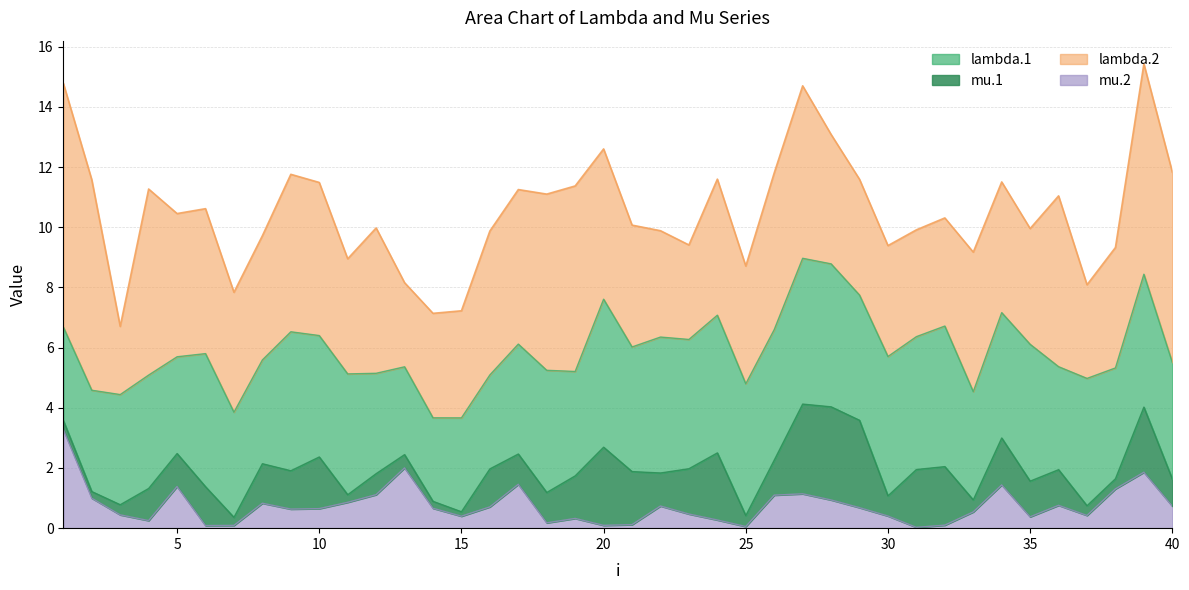

What is the total value across all series at 31?

9.9